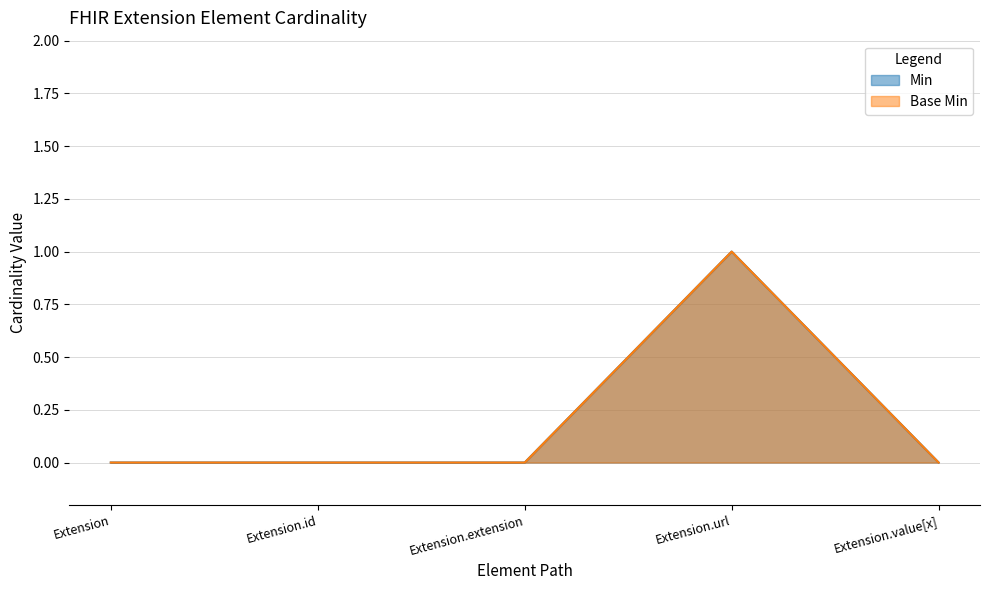

Between Extension.extension and Extension.value[x], which series saw the biggest shift?

Min